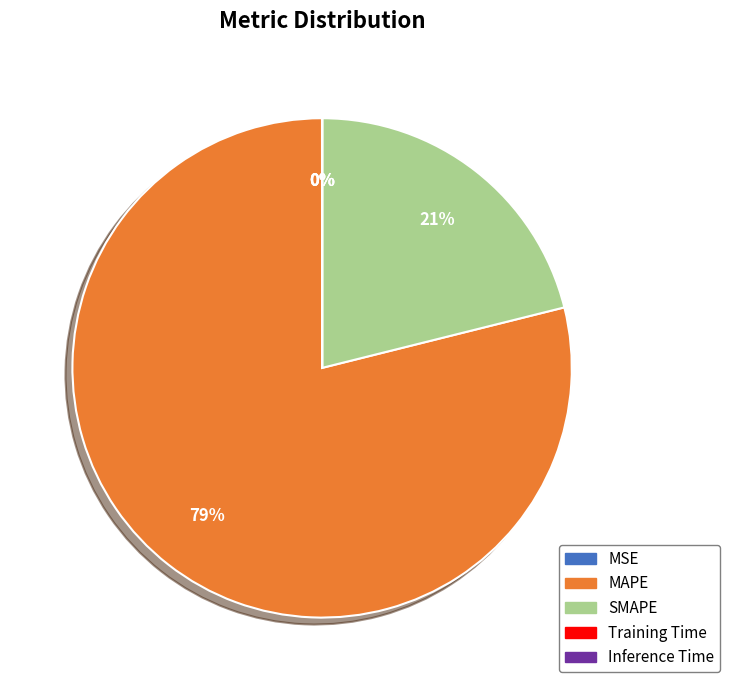

To the nearest percent, what percentage of the pie is SMAPE?

21%